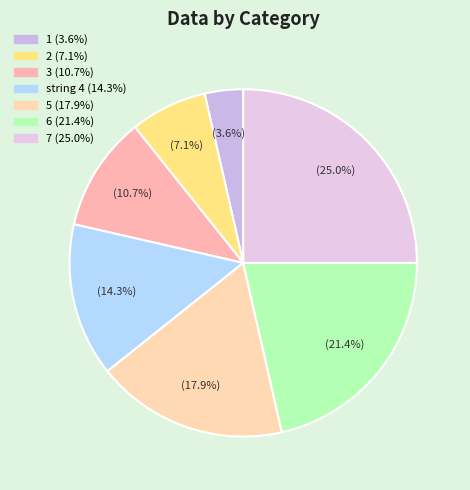

What is the largest slice in the pie chart?

7